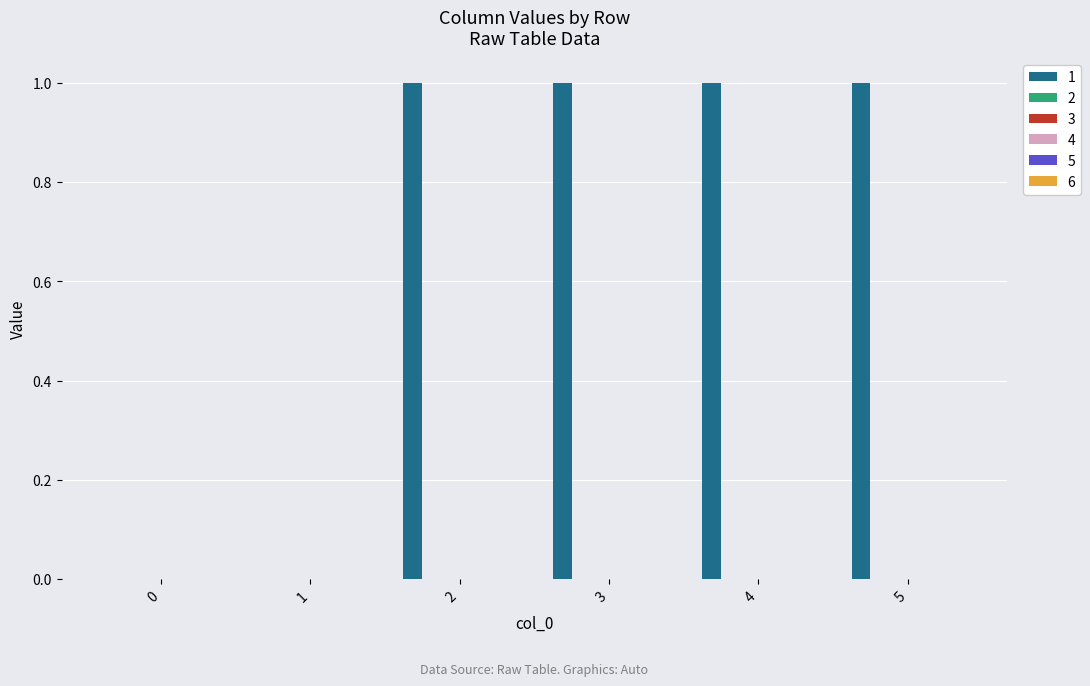

Count the number of categories in the chart.

6